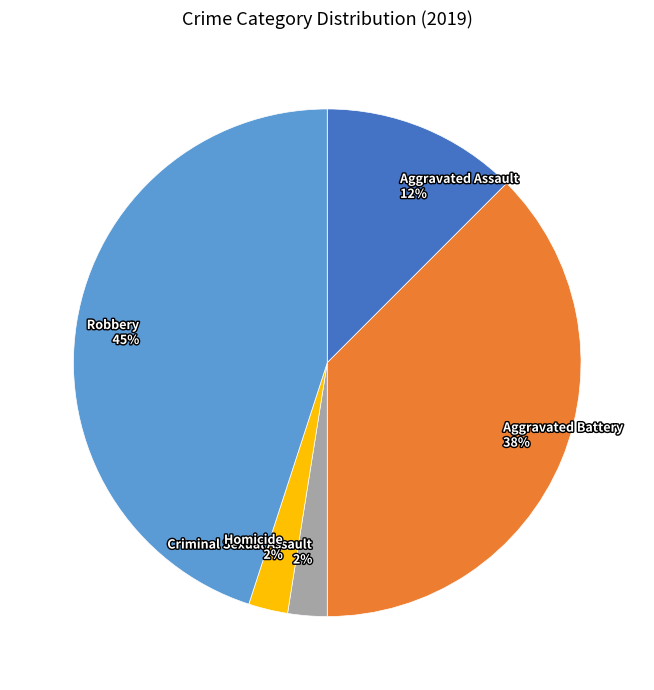

Do Aggravated Battery and Criminal Sexual Assault together represent more than half of the pie?

No